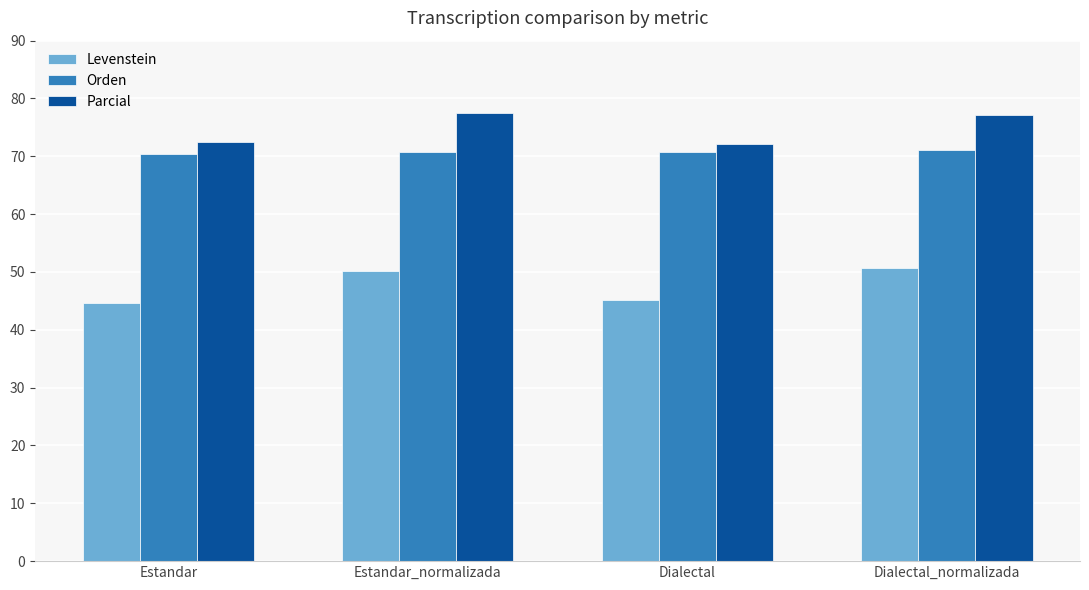

What is the smallest value displayed?

44.7